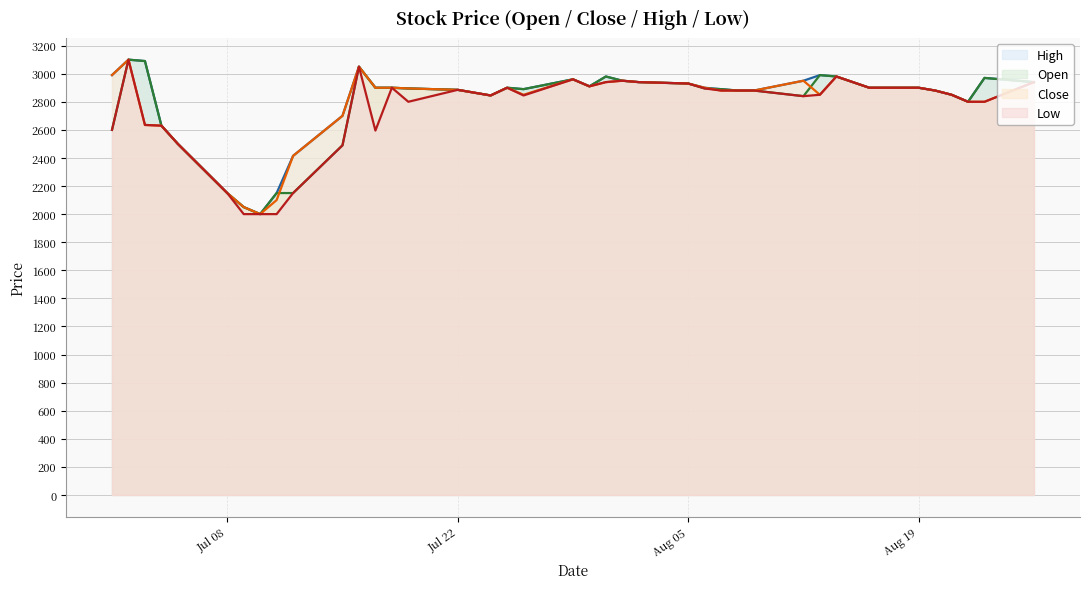

At which category does High reach its first local valley?

2013-07-10